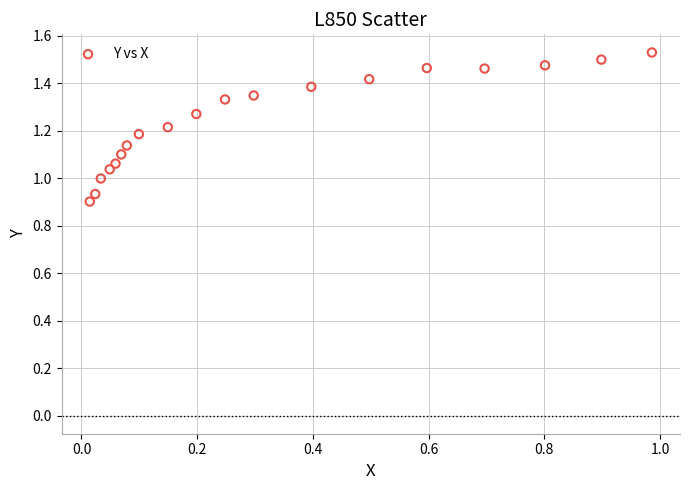

What is the range of Y values (max minus min)?

0.6